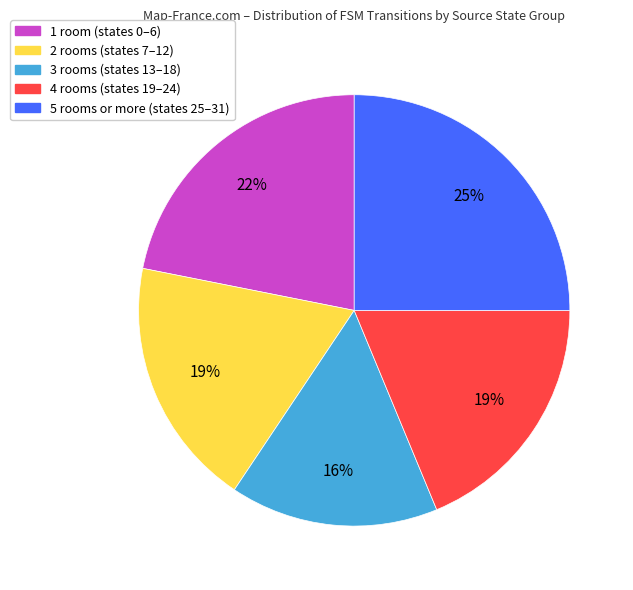

To the nearest percent, what is the average slice percentage?

20%